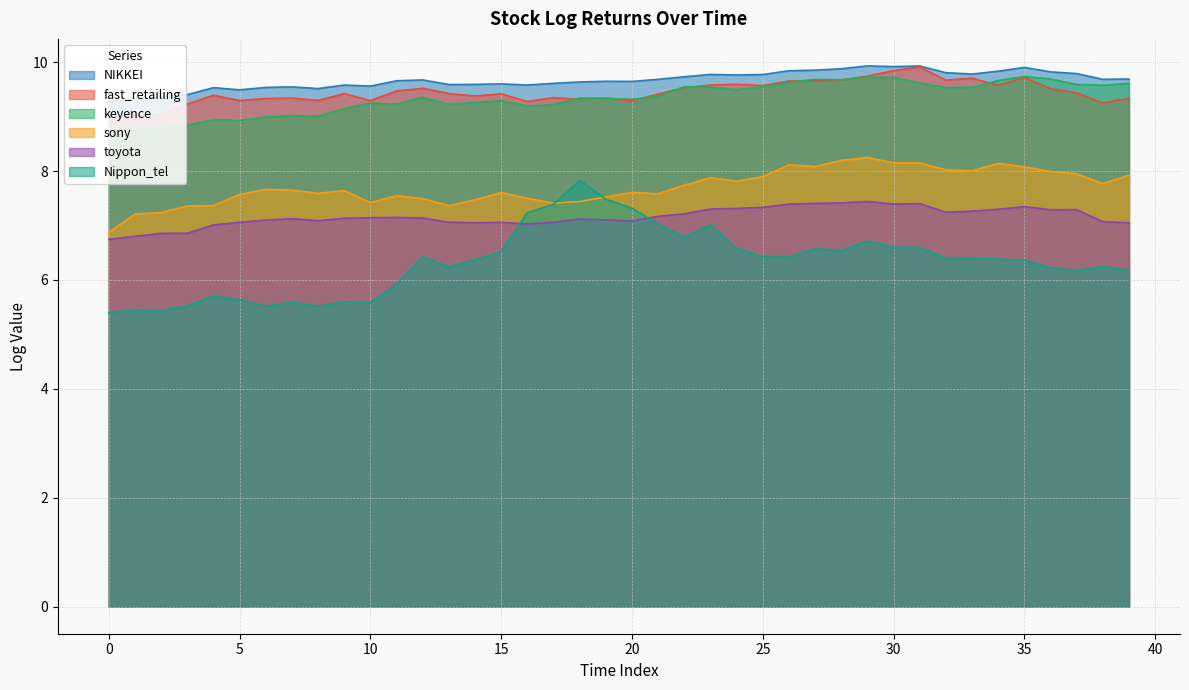

What is the difference between the sony values at 30 and 36?

0.2